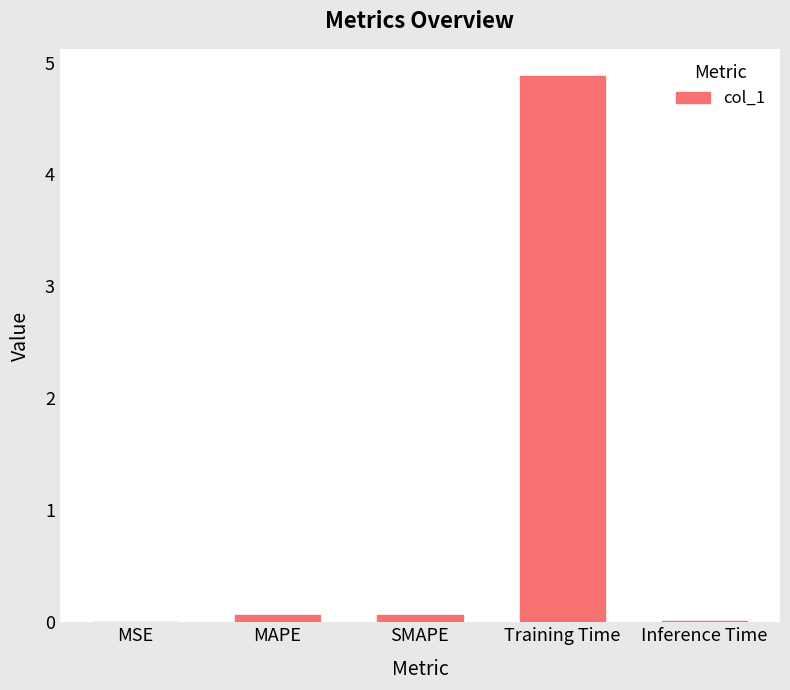

At which category does the chart reach its peak across all series?

Training Time